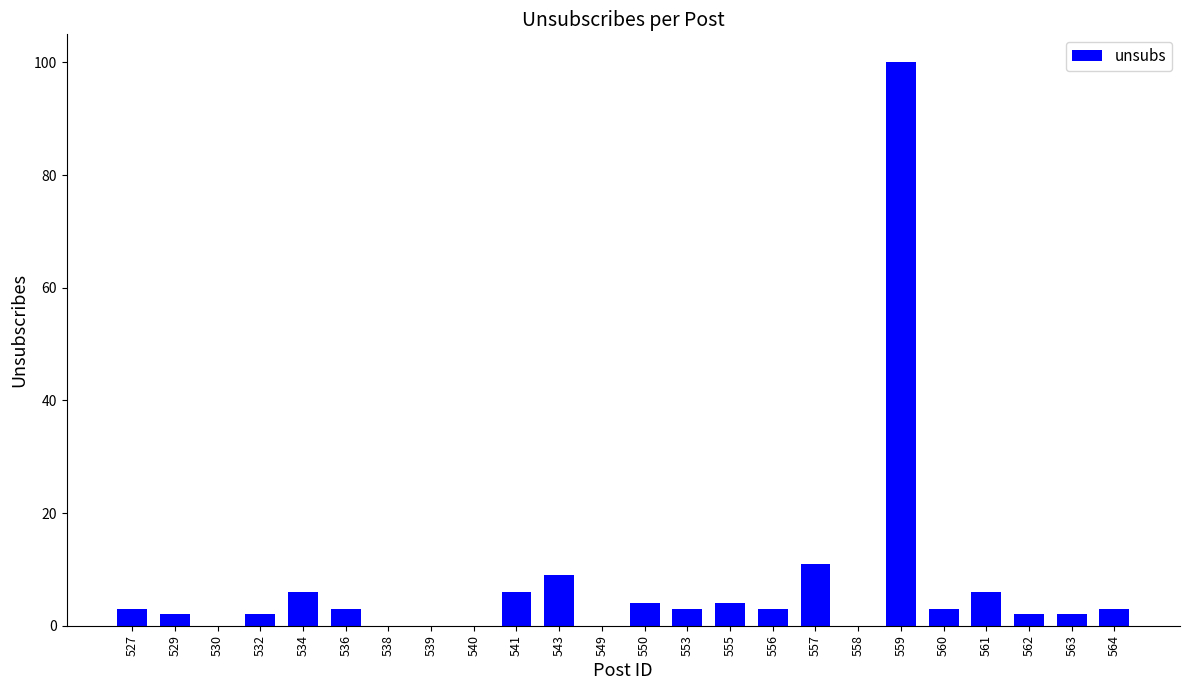

Which label corresponds to the largest value in the chart?

559